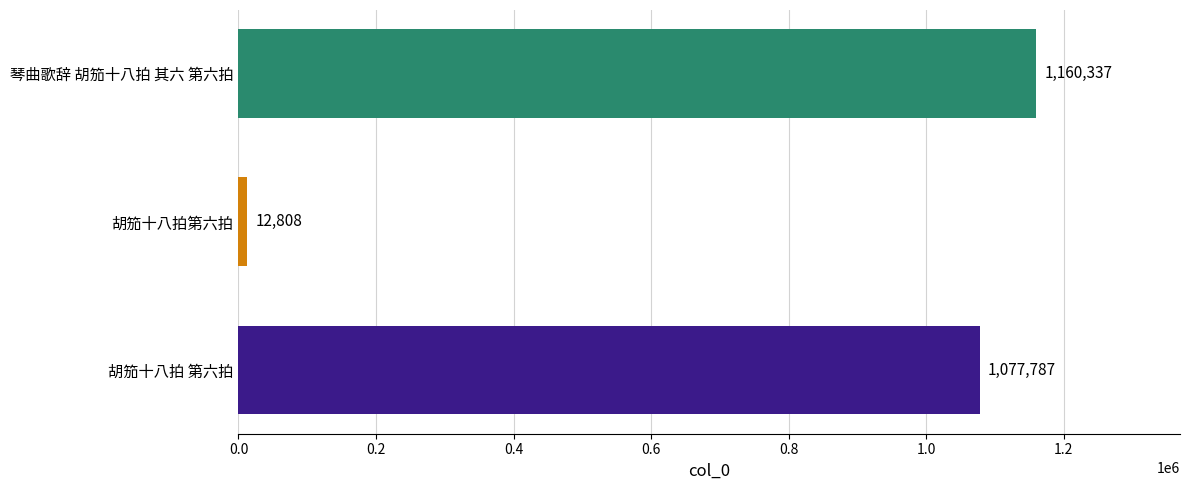

What is the greatest value displayed?

1160337